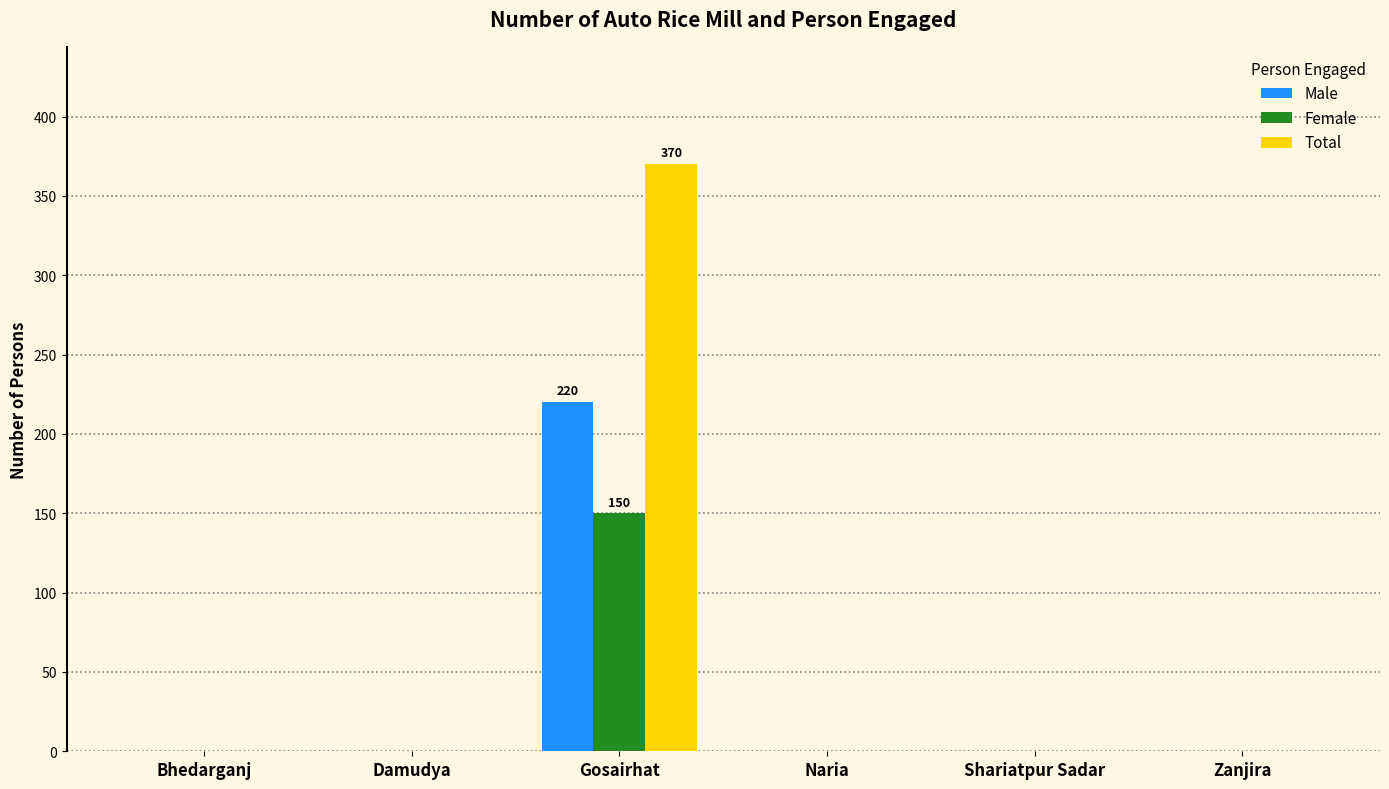

What is the sum of all Male values?

220